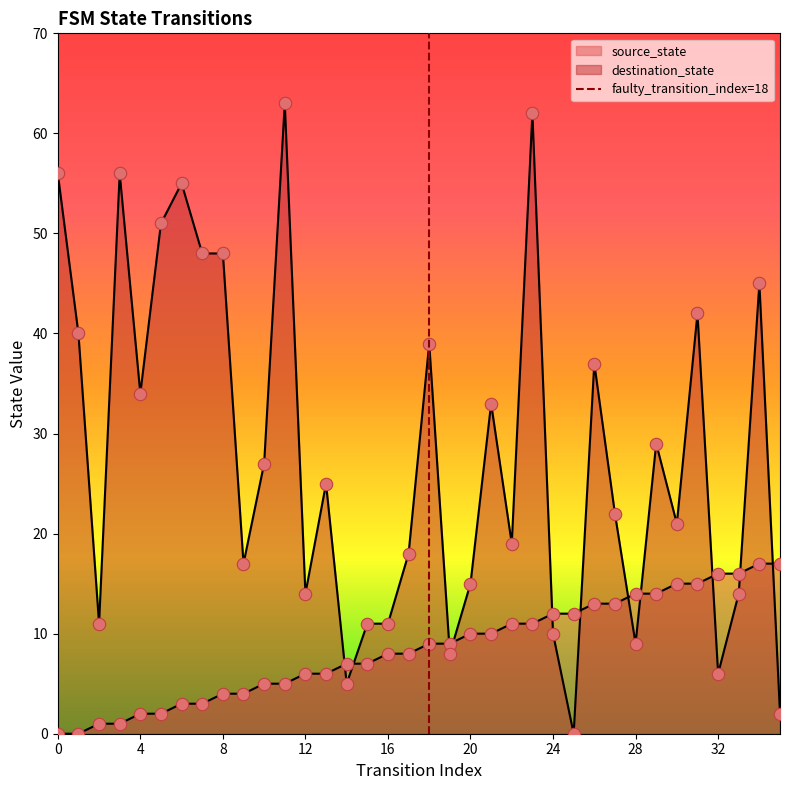

Between 0 and 4, which is larger?

4